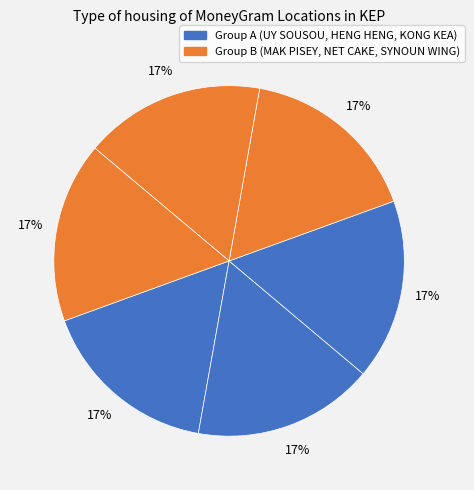

How many segments does this pie chart have?

6